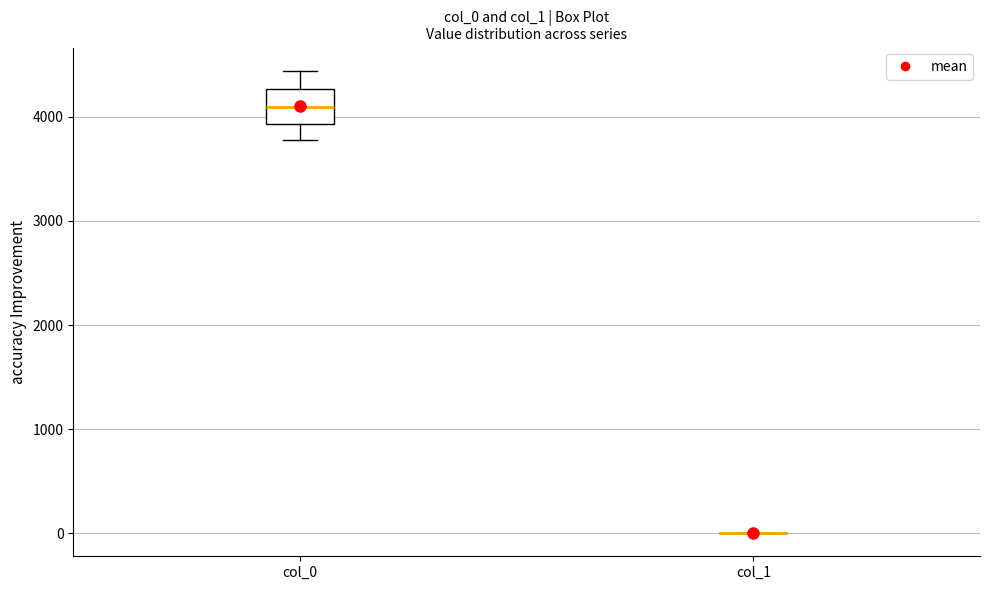

Comparing the boxes themselves (not the whiskers), which one is the tallest?

col_0